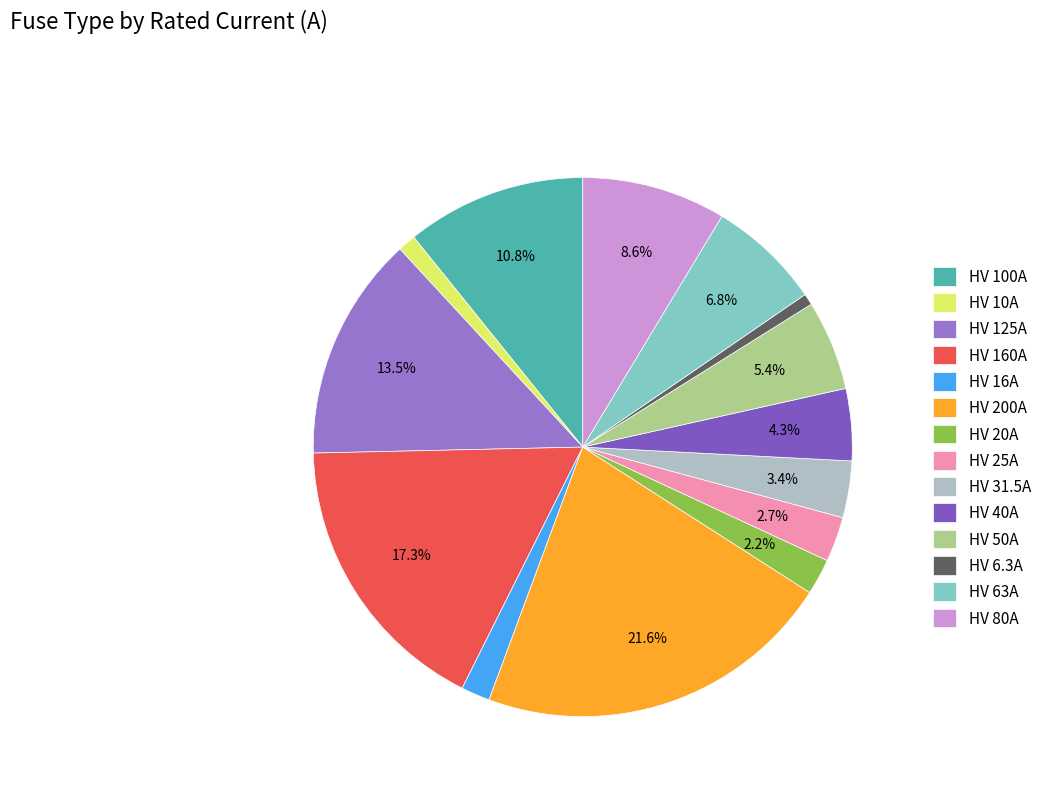

How many segments does this pie chart have?

14